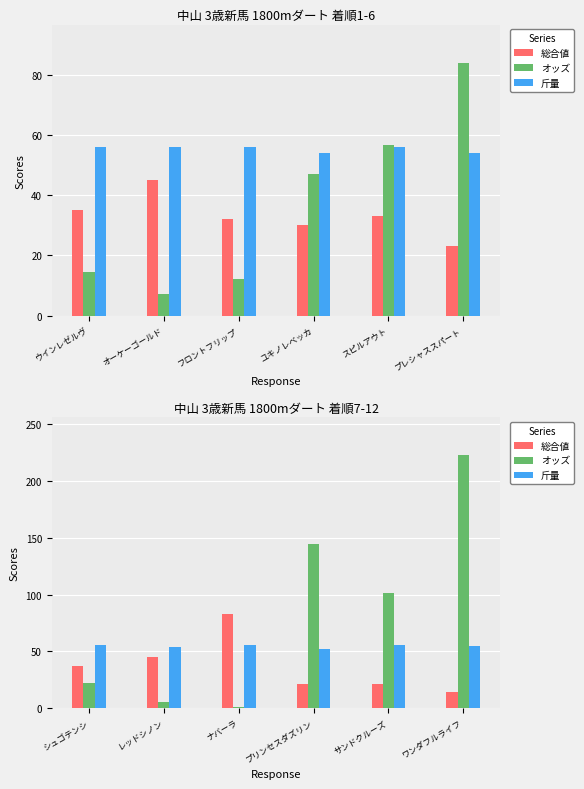

How many bars are there in each group?

3